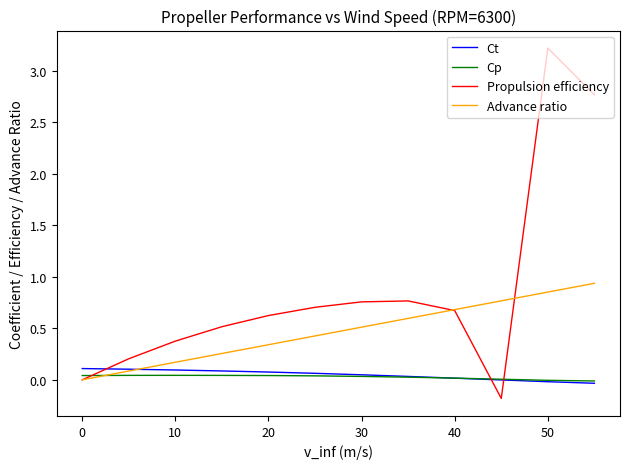

What is the maximum value shown in the chart?

3.2